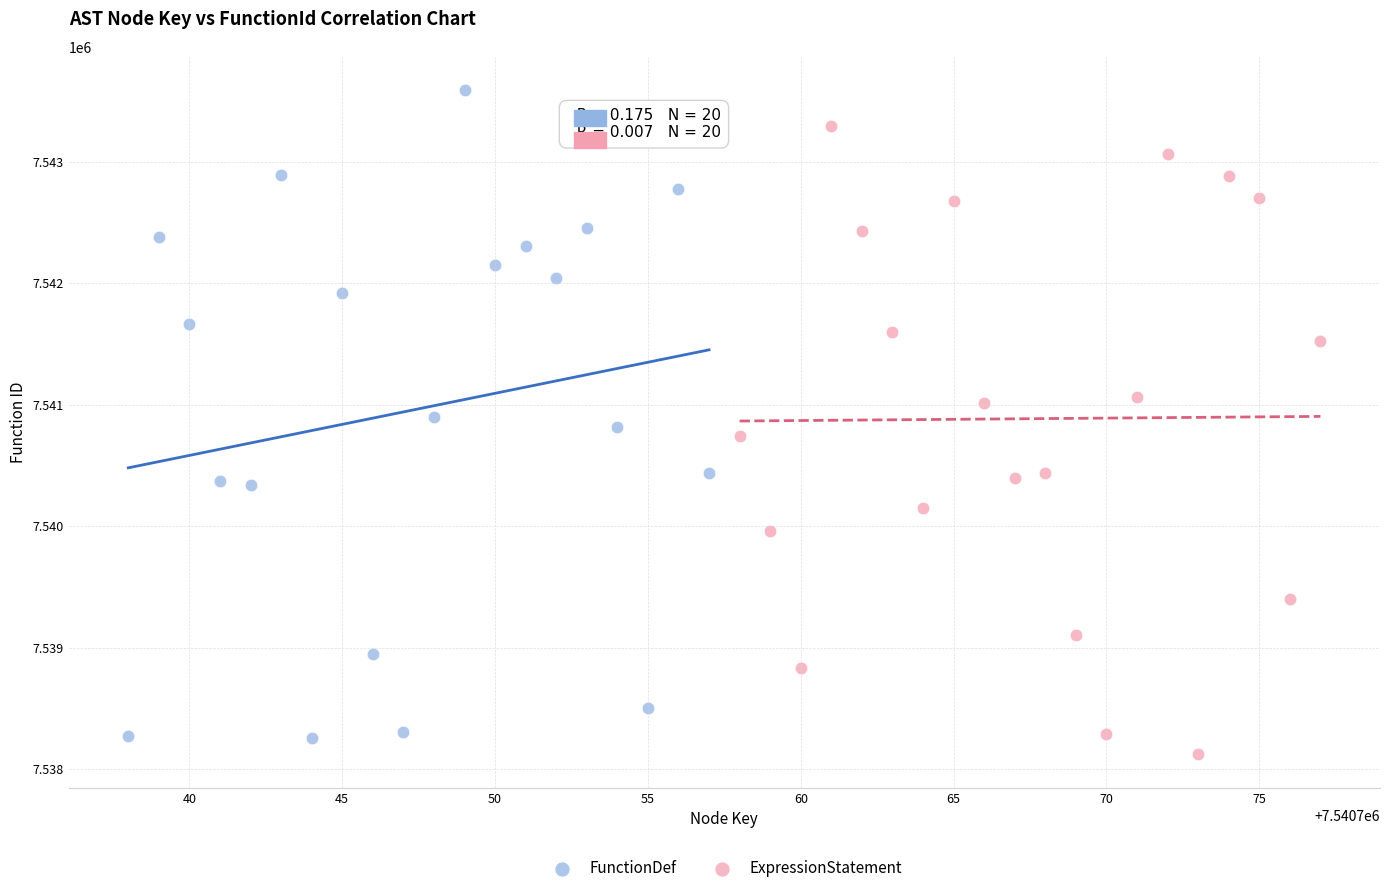

Which series has the largest Y range (max minus min)?

FunctionDef